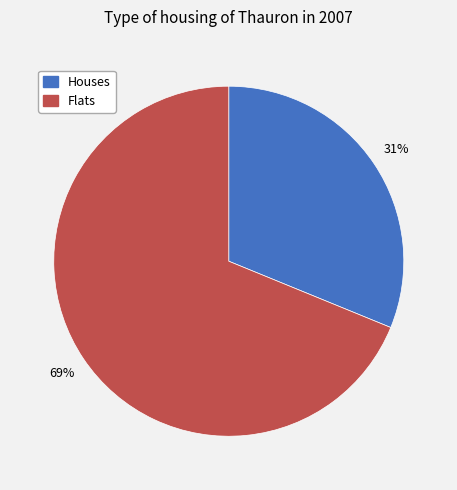

Is there a majority slice in this chart?

Yes